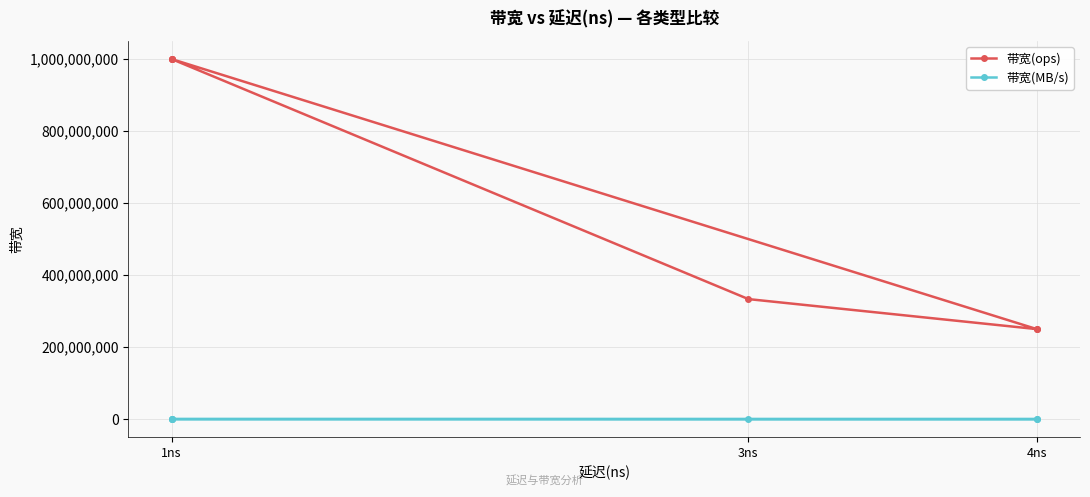

What is the sum of the 带宽(MB/s) values at 4ns and 1ns?

80000